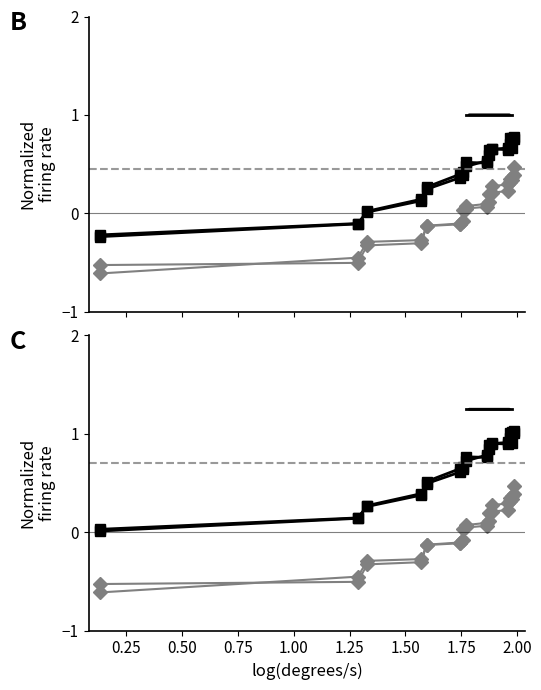

Reading left to right, what are all the values shown in this chart?

col_1: -0.5	-0.5	-0.3	-0.3	-0.1	-0.1	-0.1	0.1	0.1	0.1	0.3	0.3	0.3	0.3	0.5
col_18: -0.6	-0.5	-0.3	-0.3	-0.1	-0.1	0.0	0.0	0.1	0.2	0.2	0.2	0.4	0.4	0.4
col_15: 0.0	0.1	0.3	0.4	0.5	0.6	0.7	0.7	0.8	0.8	0.9	0.9	1.0	1.0	1.0
col_16: 0.0	0.1	0.3	0.4	0.5	0.6	0.6	0.8	0.8	0.9	0.9	0.9	1.0	0.9	1.0